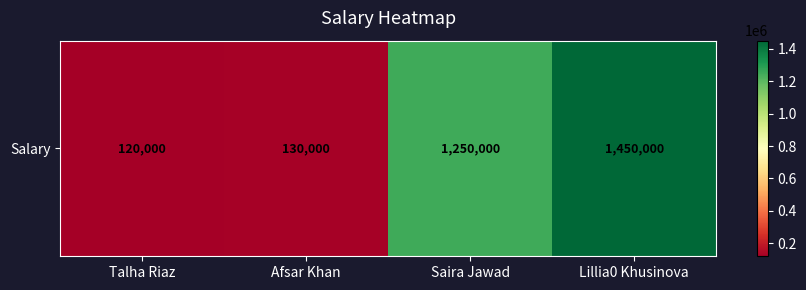

List the labels in order of value, largest first.

Lillia0 Khusinova, Saira Jawad, Afsar Khan, Talha Riaz